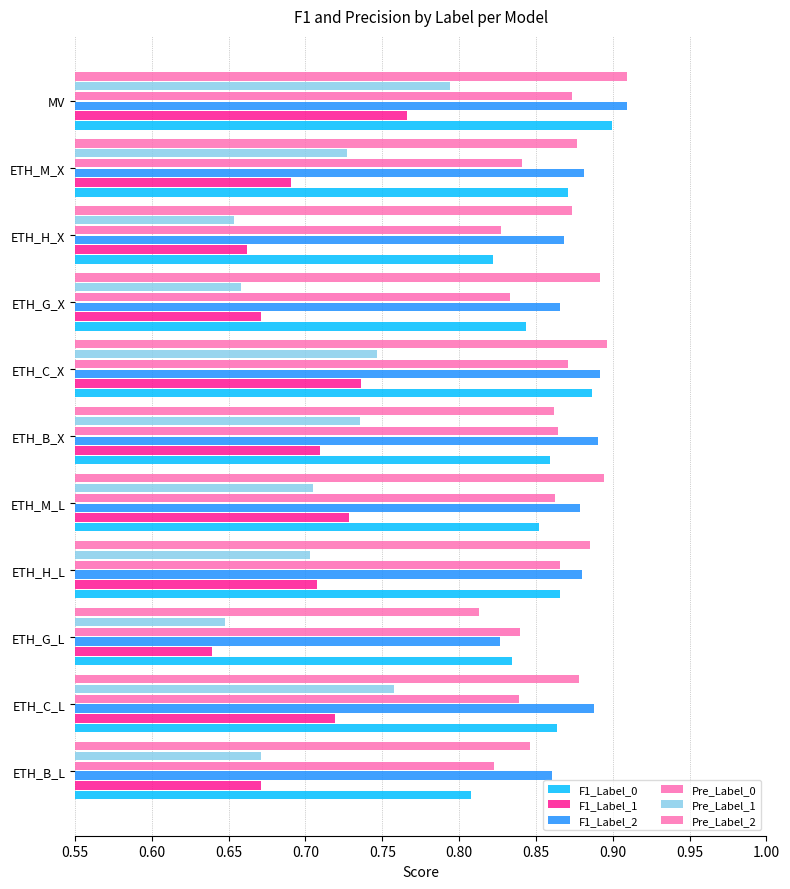

What is the average value of the Pre_Label_2 series?

0.9